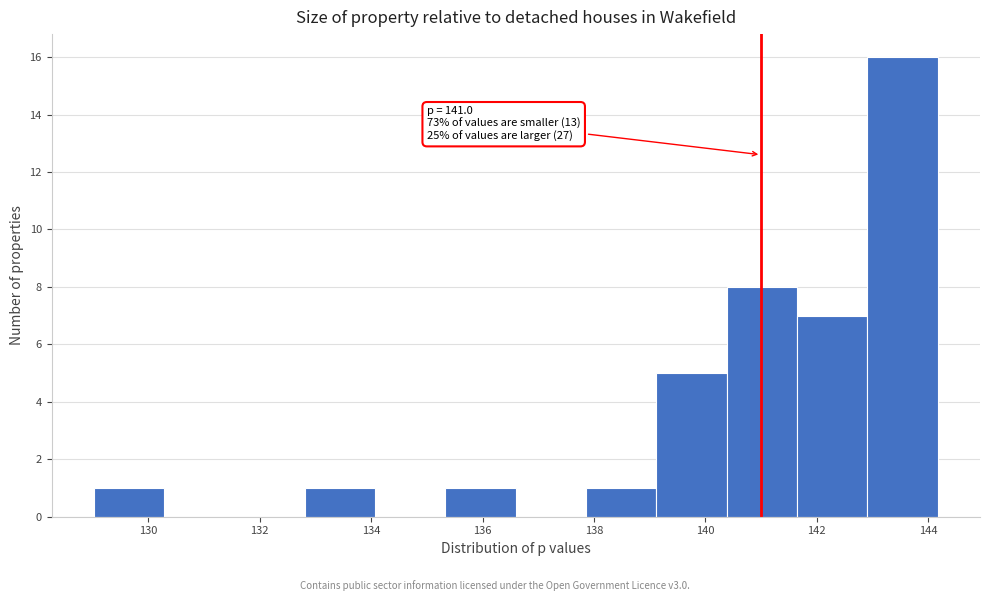

Which range on the x-axis has the tallest bar?

143.0 to 144.2